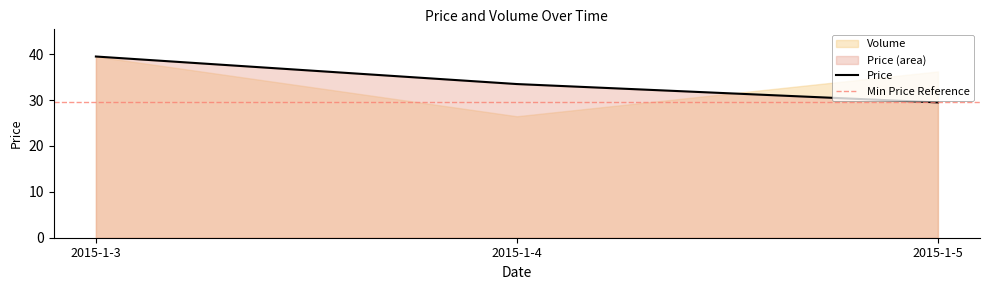

What is the difference between the values at 2015-1-5 and 2015-1-4?

4.0